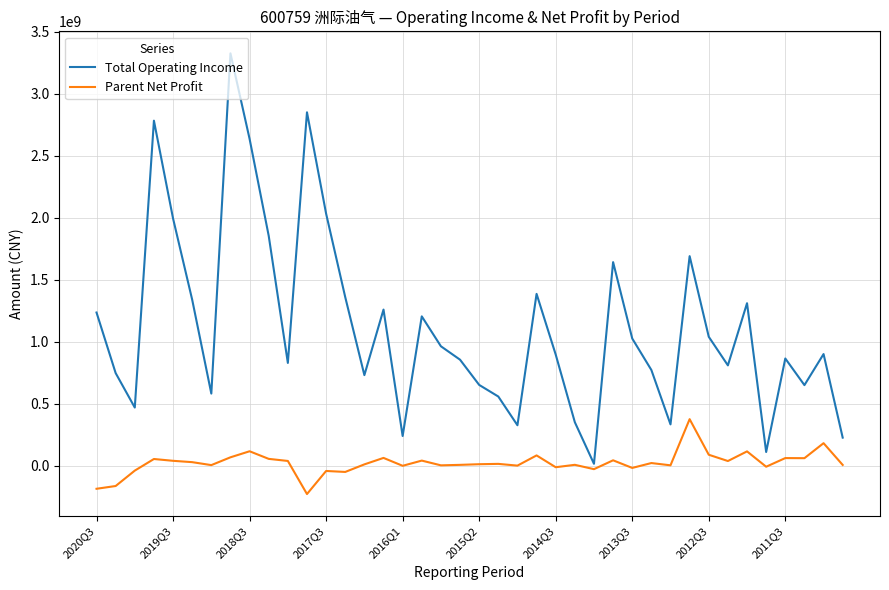

List the series in order of their peak value, highest first.

Total Operating Income, Parent Net Profit